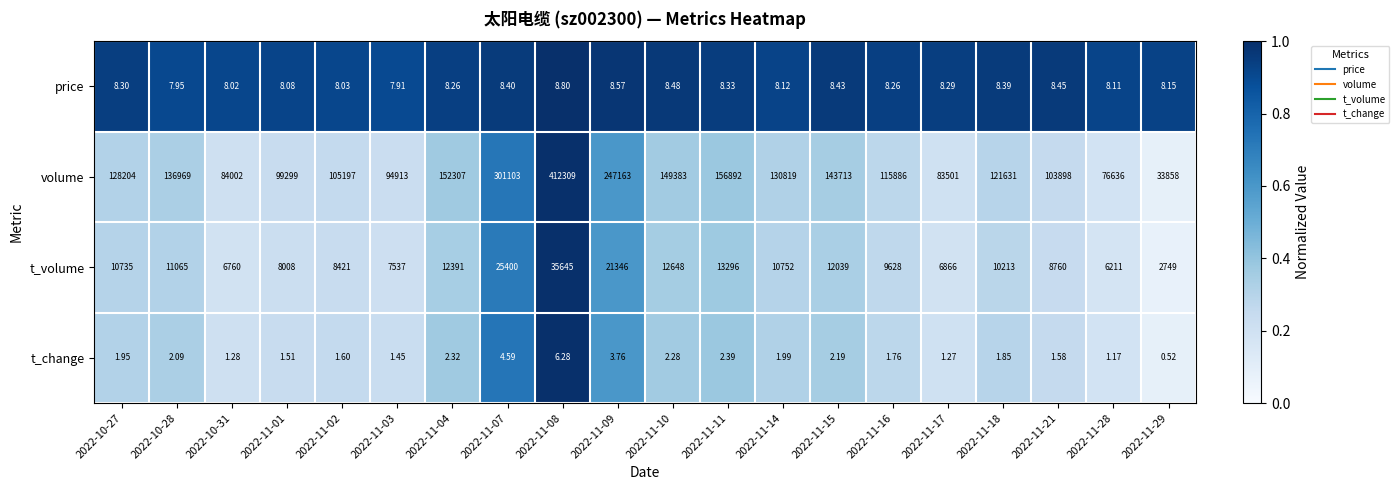

Which series changed the most between 2022-11-04 and 2022-11-17?

volume